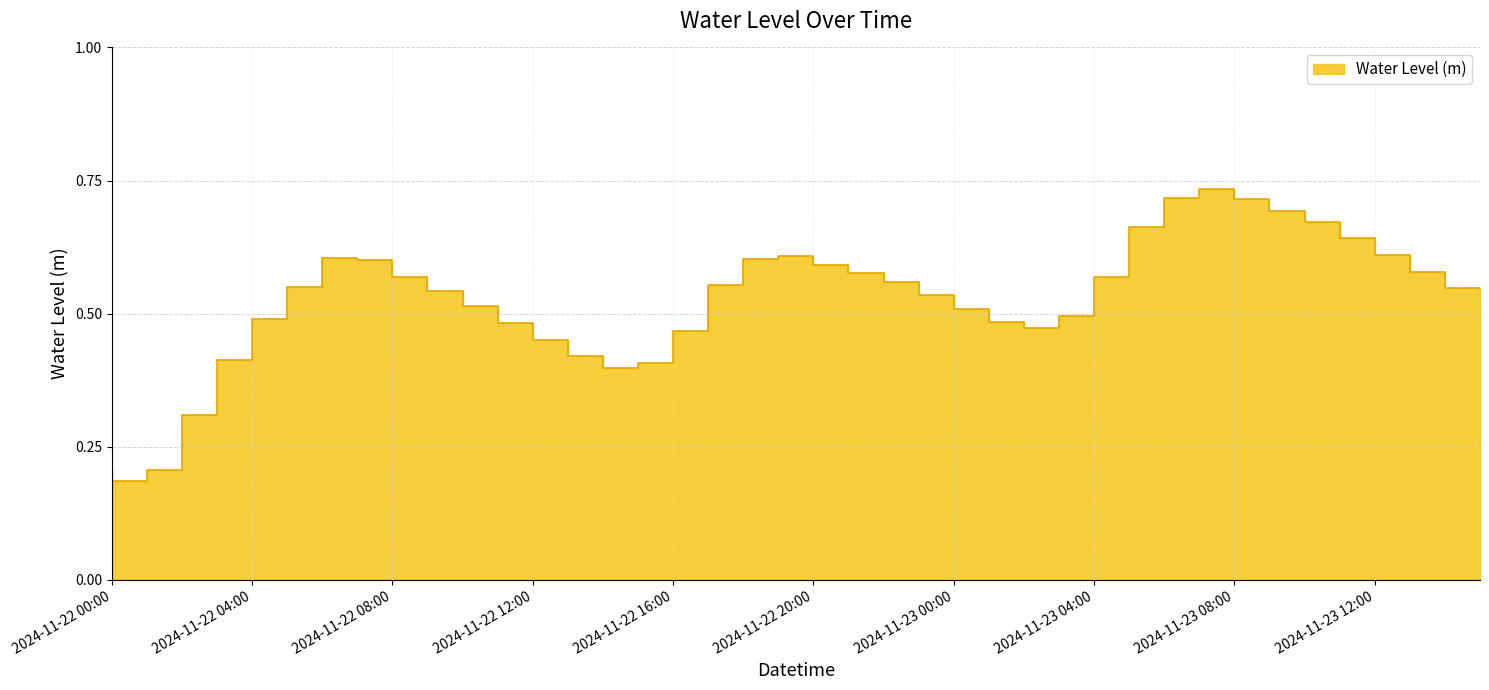

What is the label of the 23rd point from the left?

2024-11-22 22:00